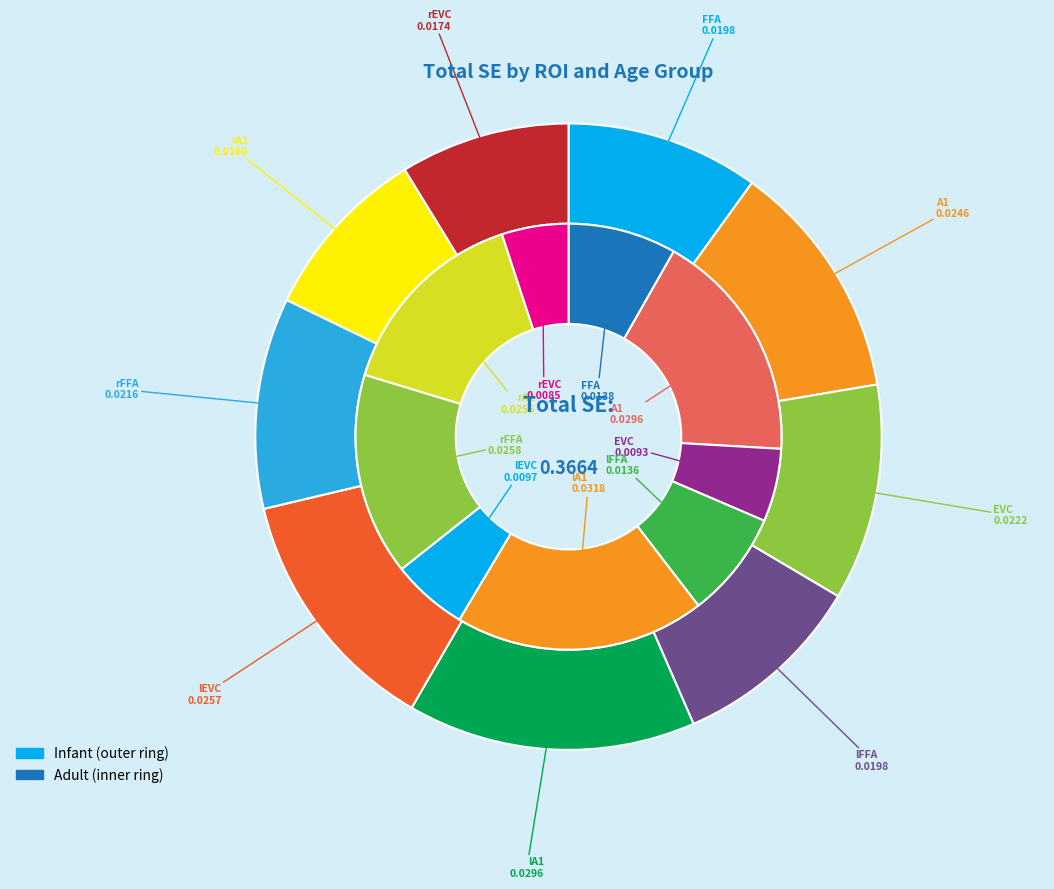

What percentage is the lA1 slice, to the nearest percent?

19%